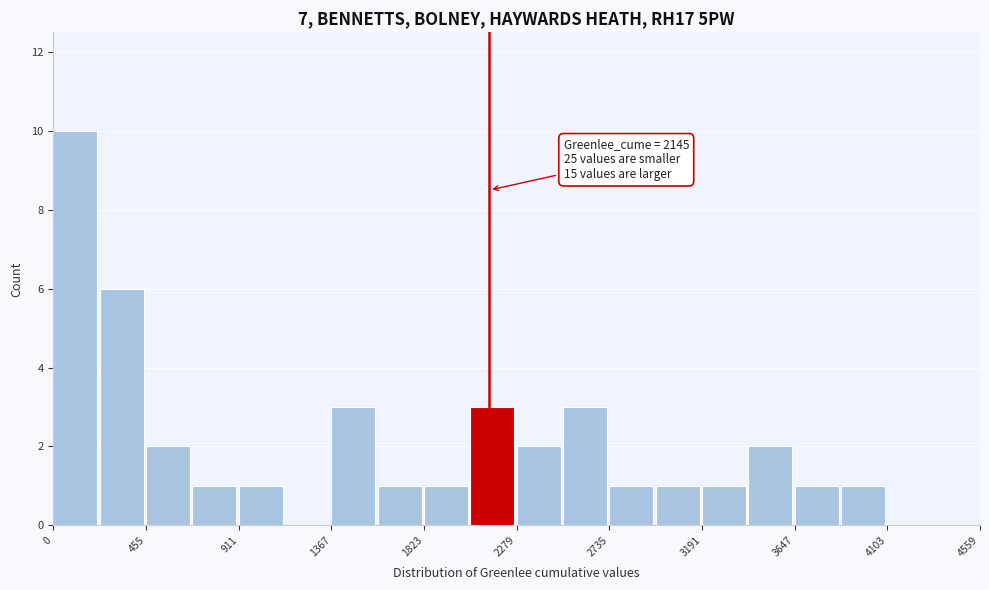

Over which range of the x-axis is the bar tallest?

0 to 250